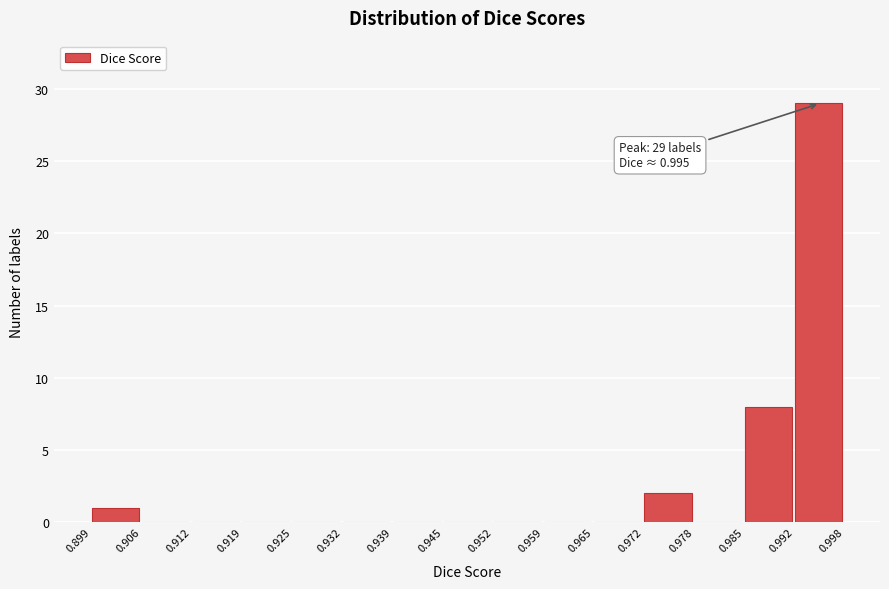

Over which range of the x-axis is the bar tallest?

0.992 to 0.998